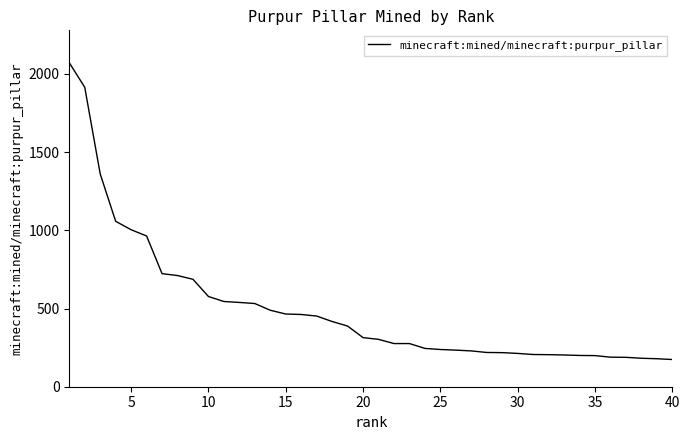

What is the difference between the maximum and minimum values?

1898